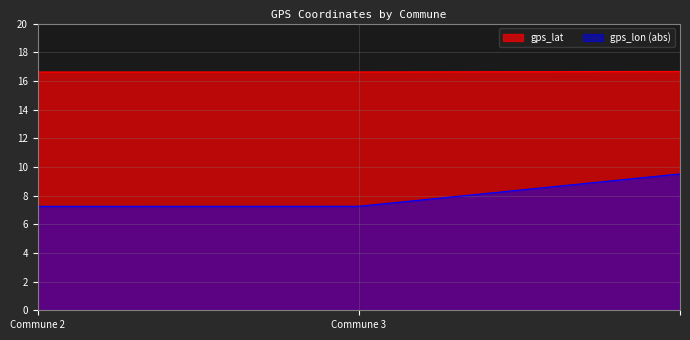

What are all the series names shown in the legend?

gps_lat, gps_lon (abs)